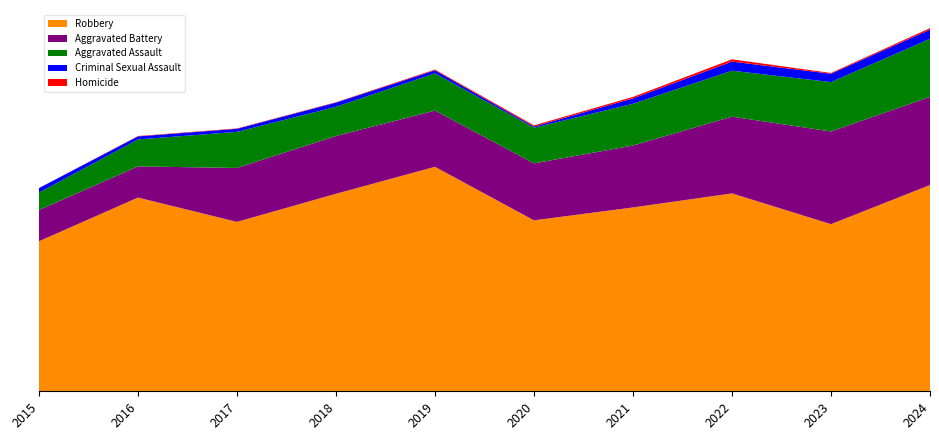

Reading left to right, extract all data points from this chart.

Robbery: 395	510	446	520	591	450	484	521	440	543
Aggravated Battery: 82	82	142	152	148	150	163	202	244	232
Aggravated Assault: 46	71	95	77	98	94	110	121	130	153
Criminal Sexual Assault: 12	8	8	11	8	3	14	24	22	24
Homicide: 0	1	1	1	2	3	4	6	2	4